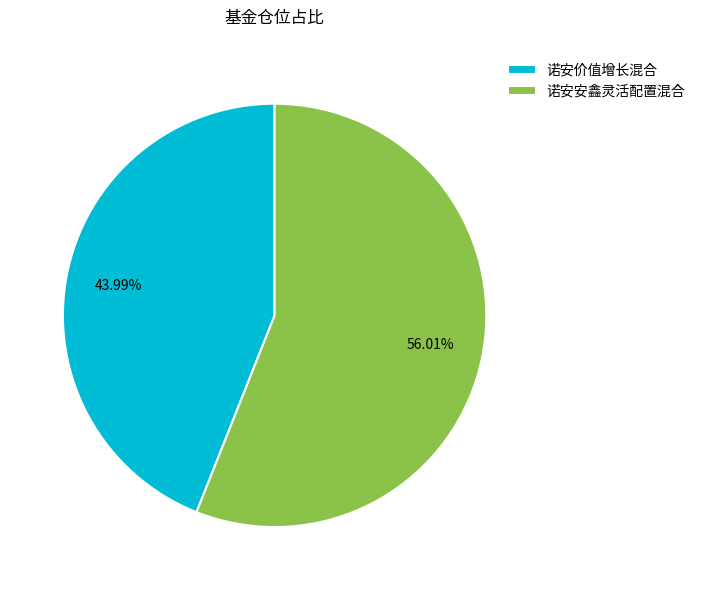

Combined, what portion of the pie is 诺安安鑫灵活配置混合 and 诺安价值增长混合?

100.0%